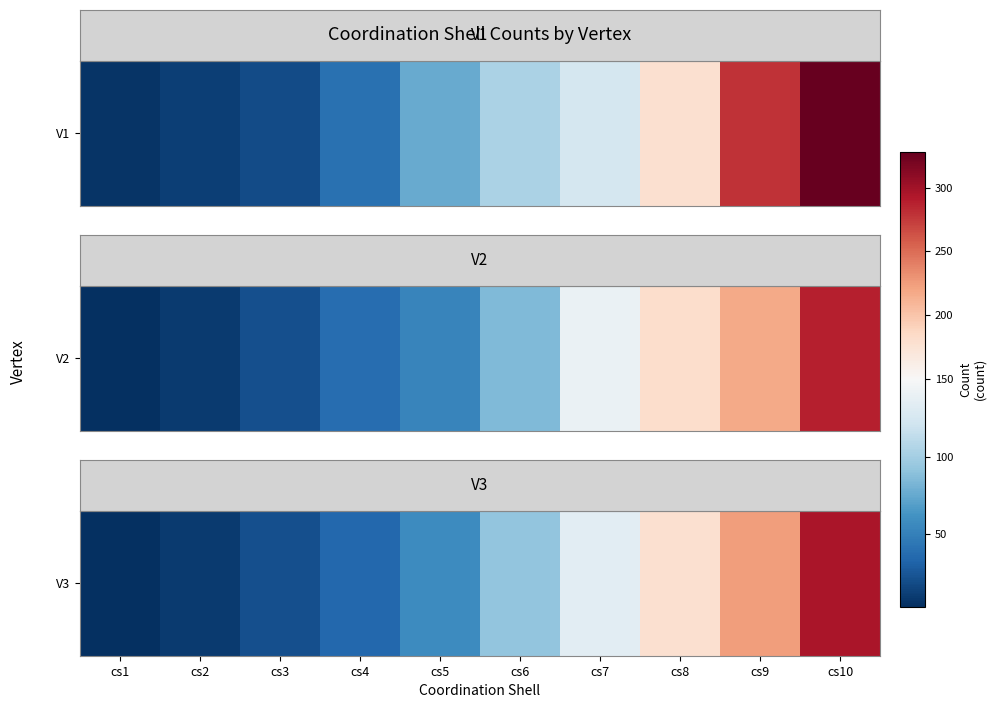

What is the difference between the values at cs9 and cs4?

189